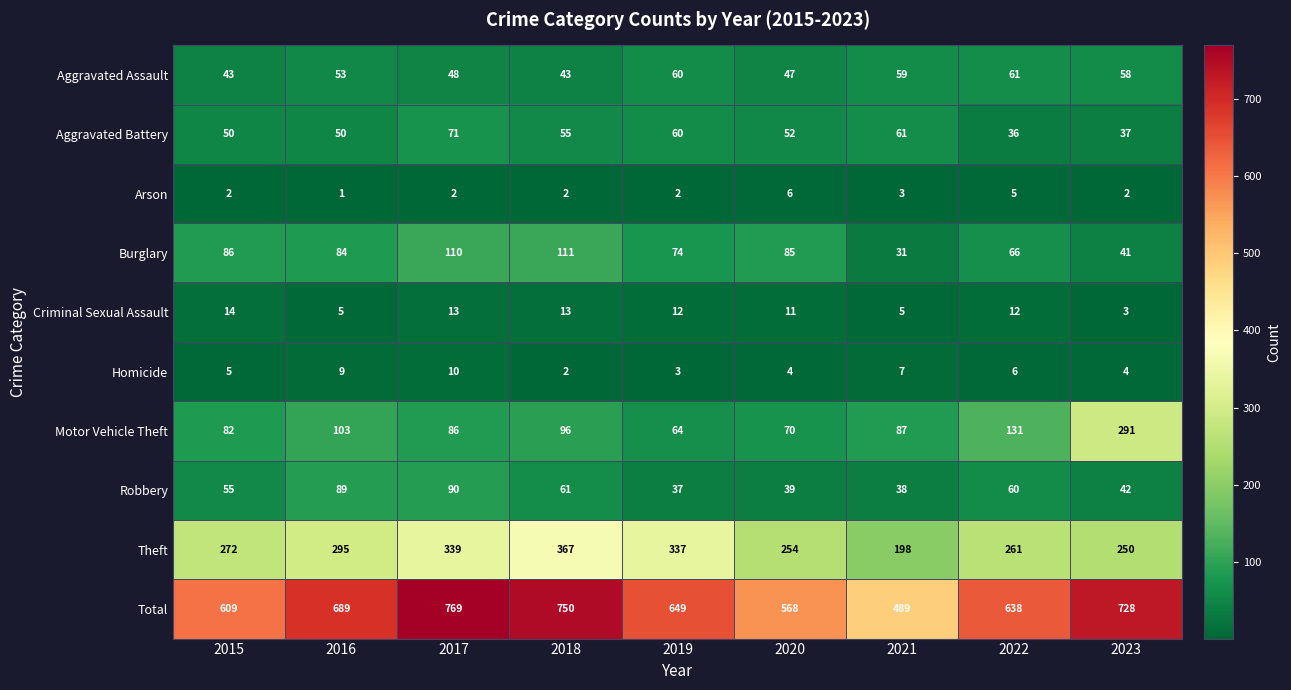

What is the highest value of the Criminal Sexual Assault series?

14